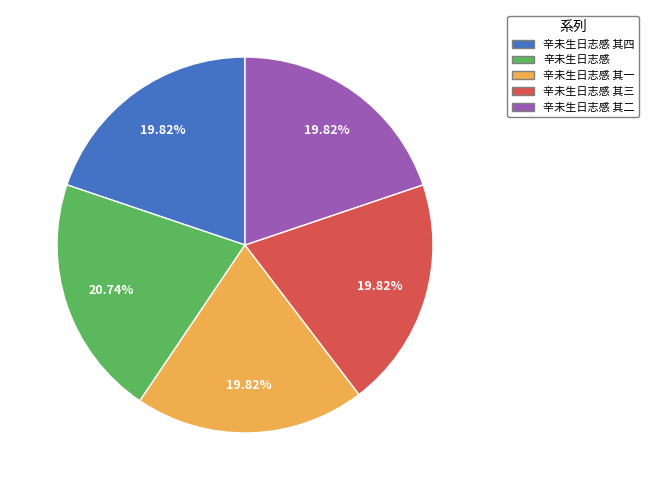

Is there a majority slice in this chart?

No